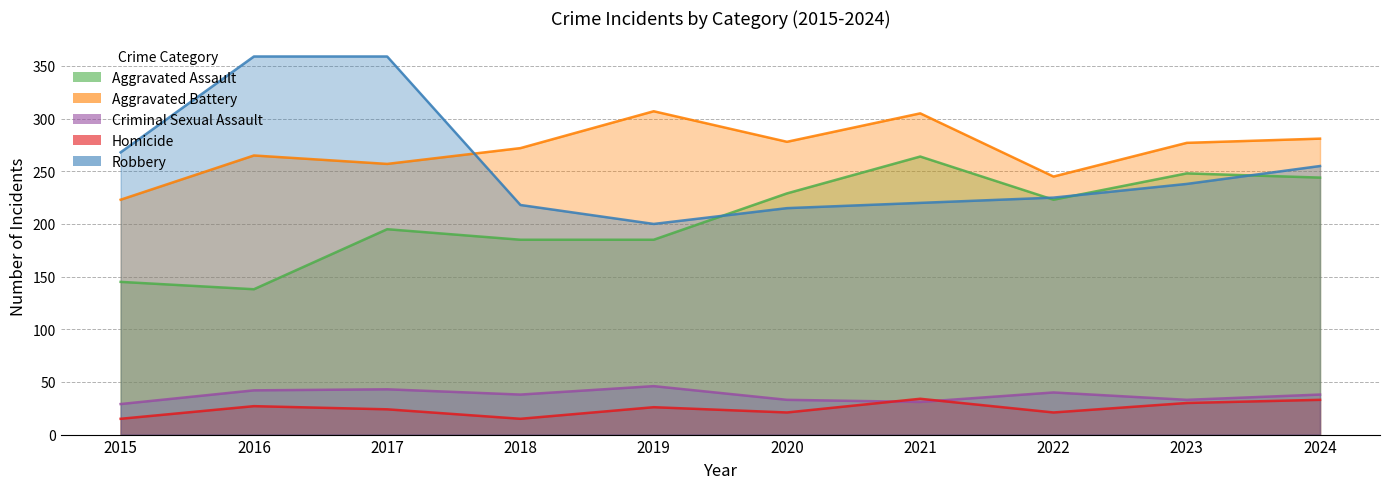

What is the average value of the Homicide series?

25